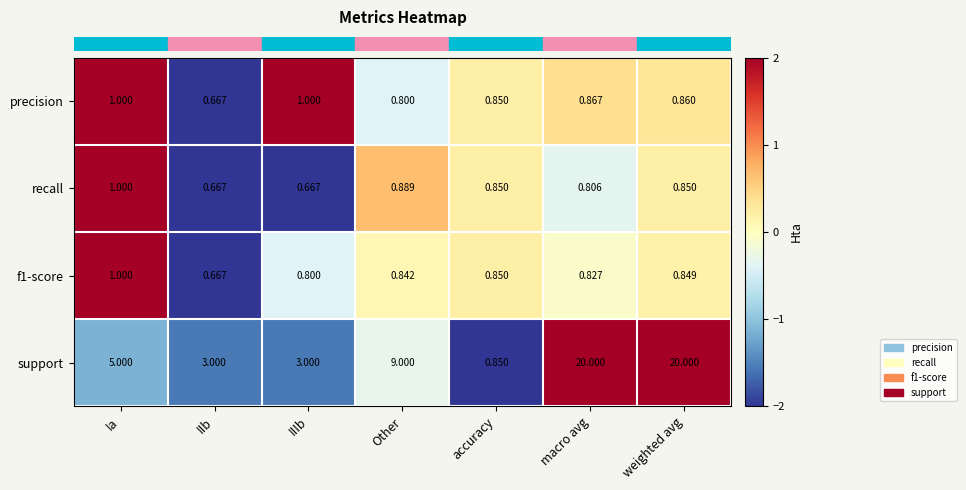

At which category is the sum across all series the highest?

weighted avg